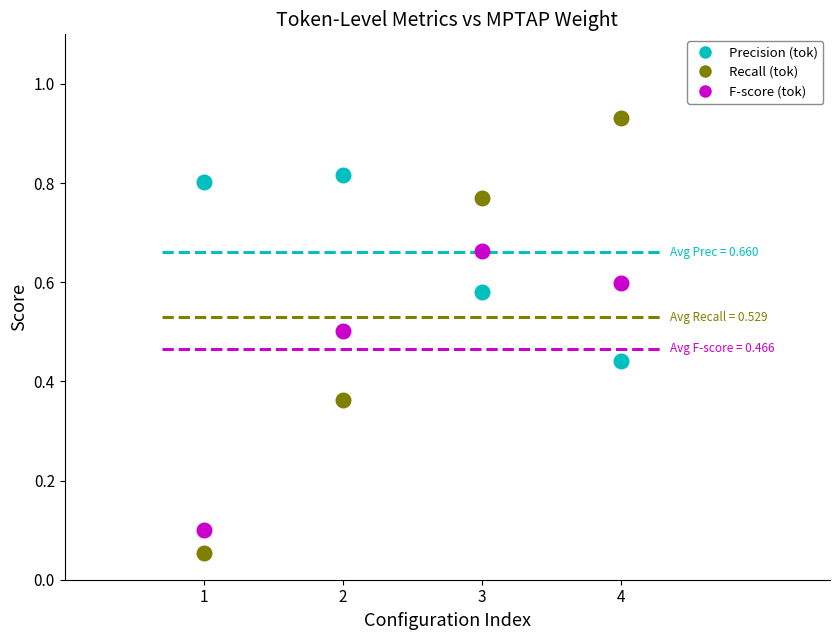

Which series reaches the minimum Y coordinate?

Recall (tok)